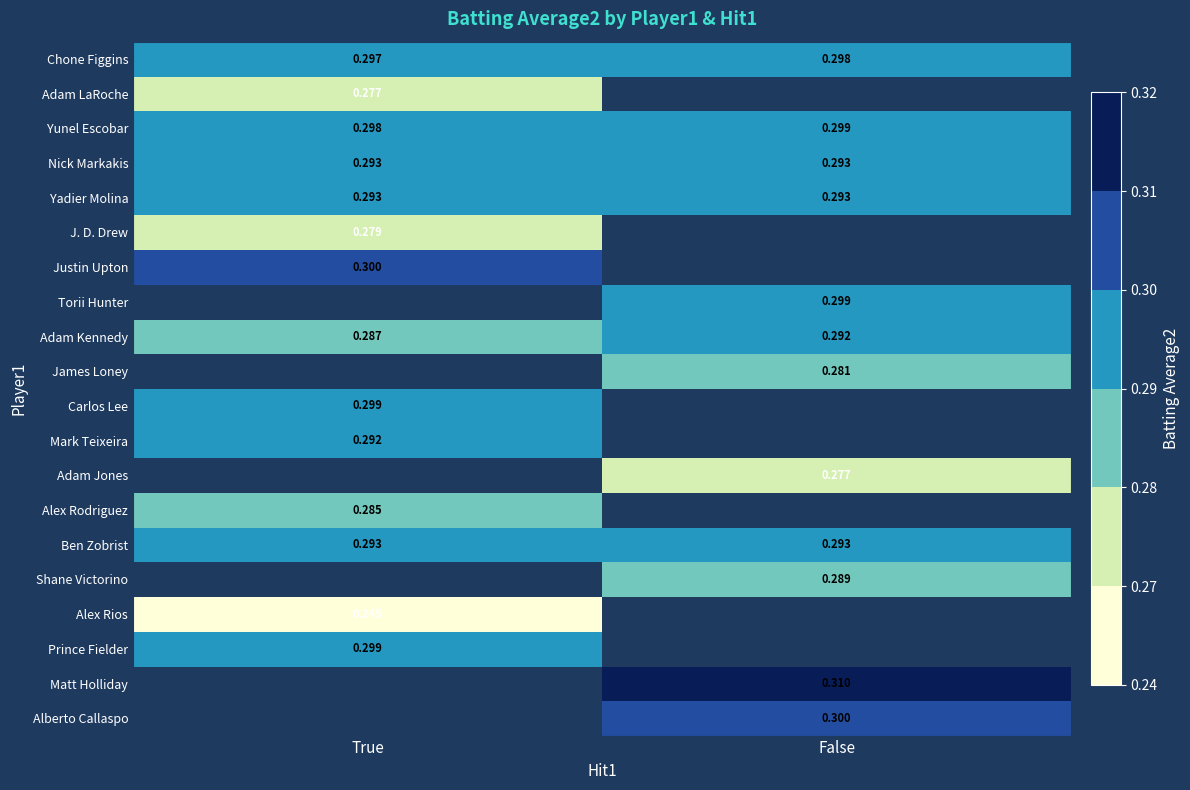

What is the approximate value of Nick Markakis at False?

0.3